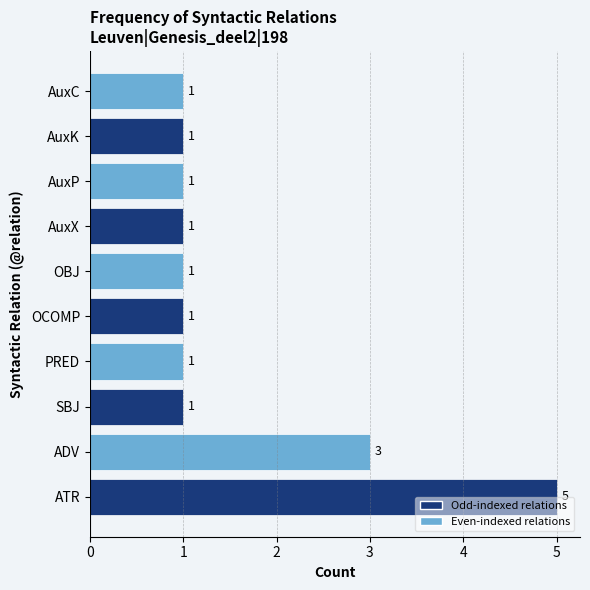

Between ATR and ADV, which is larger?

ATR